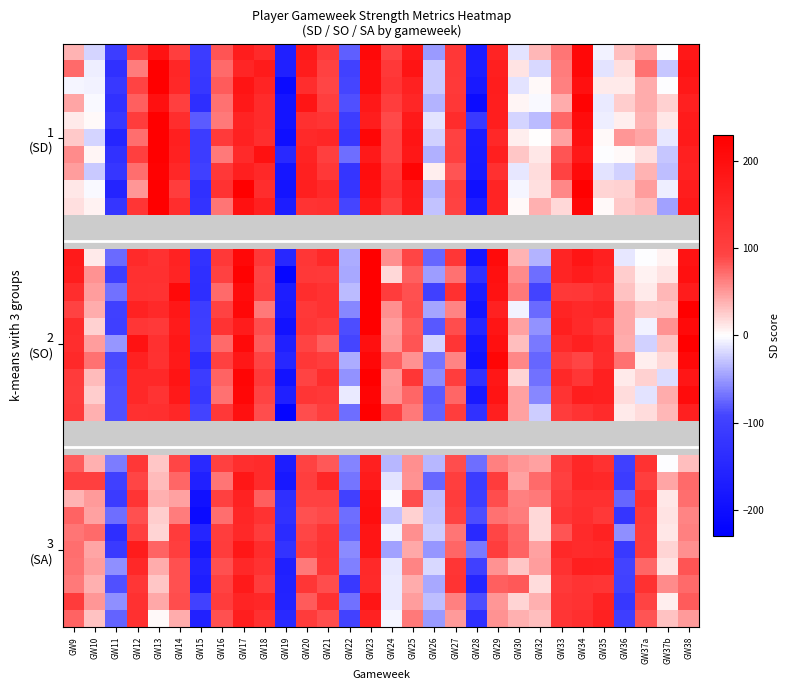

Between GW34 and GW14, which is larger?

GW34